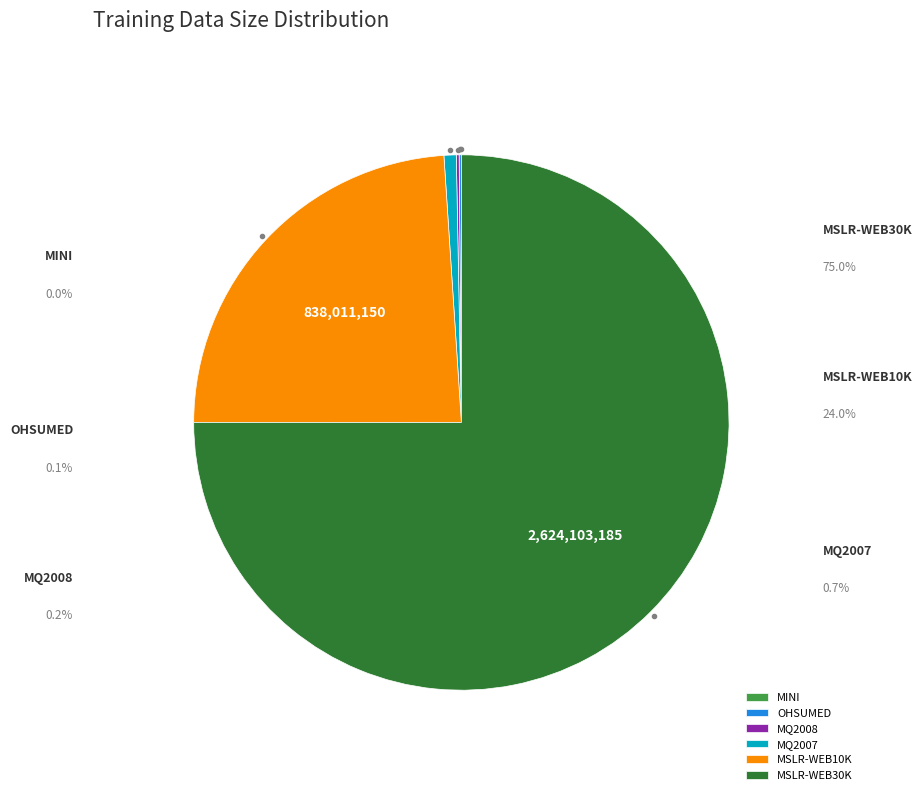

True or false: MINI accounts for 9% of the total.

False